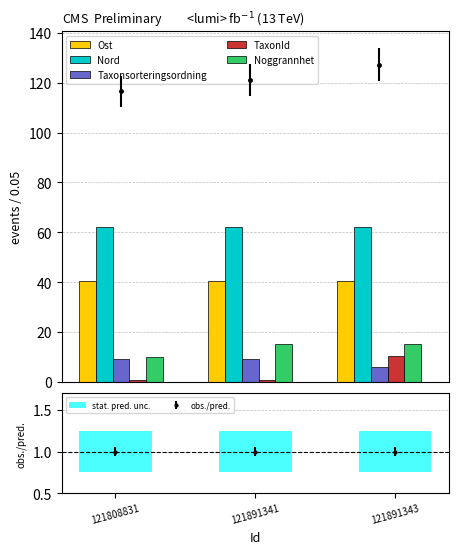

List the labels in order of TaxonId value, smallest first.

121808831, 121891341, 121891343